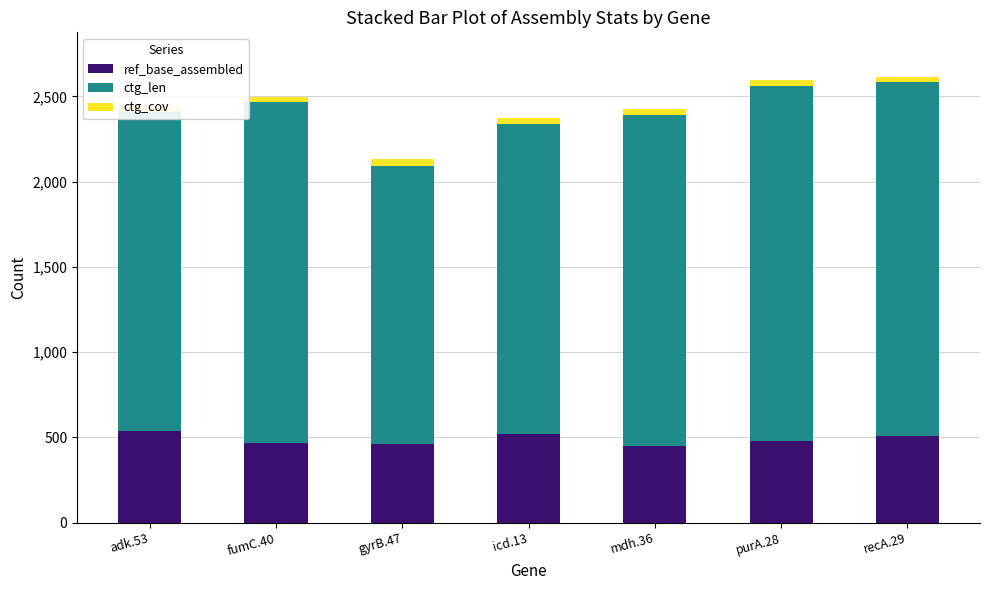

What is the minimum value for ref_base_assembled?

452.0